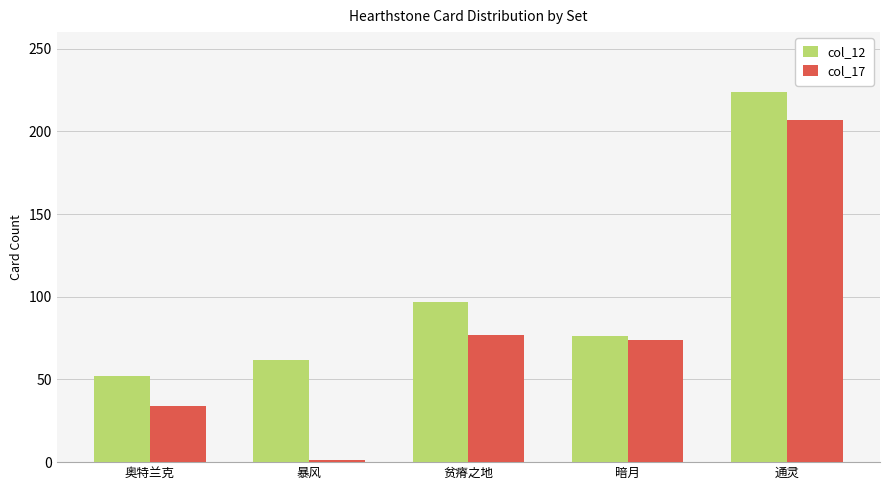

What is the label of the 1st bar from the right?

通灵